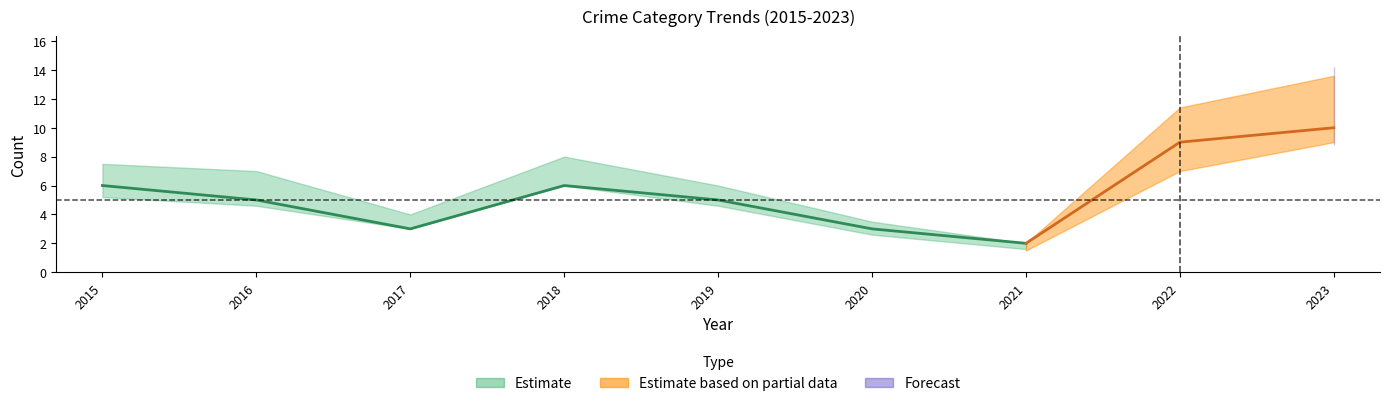

True or false: Robbery and Aggravated Battery intersect in this chart.

False